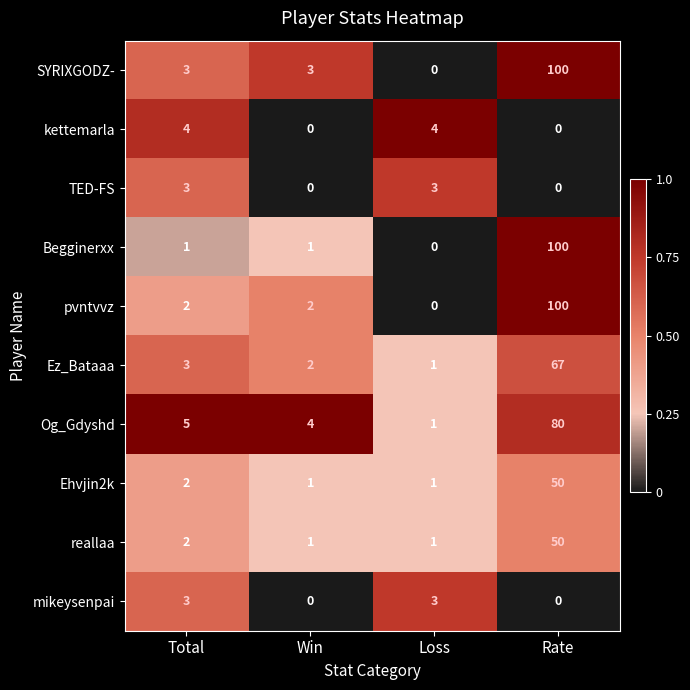

What is the difference between the second highest and minimum values in the TED-FS series?

3